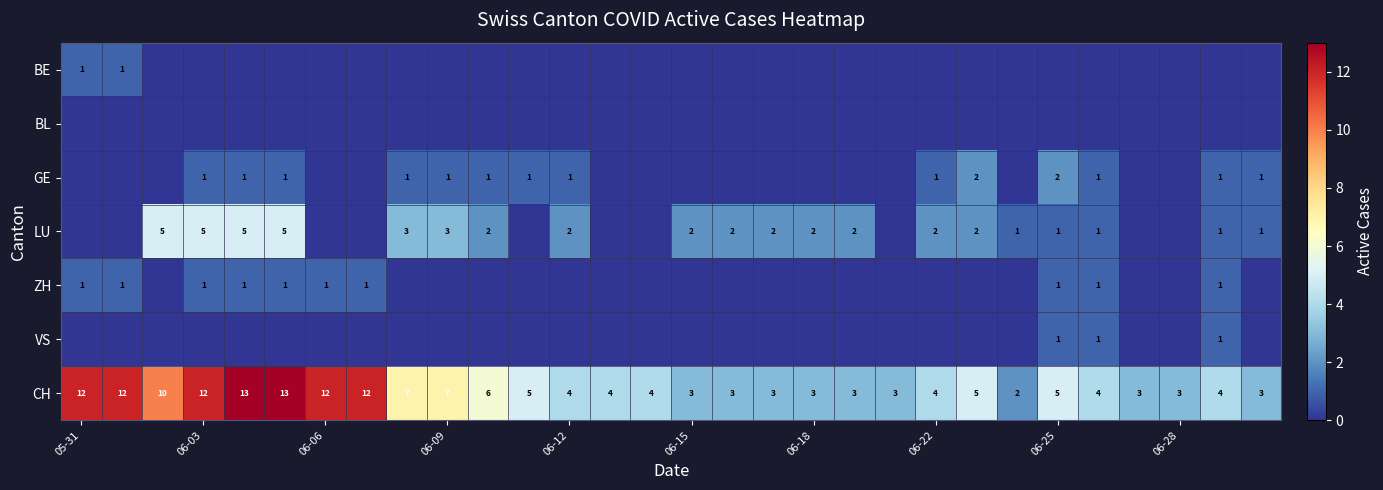

What is the sum of all CH values?

184